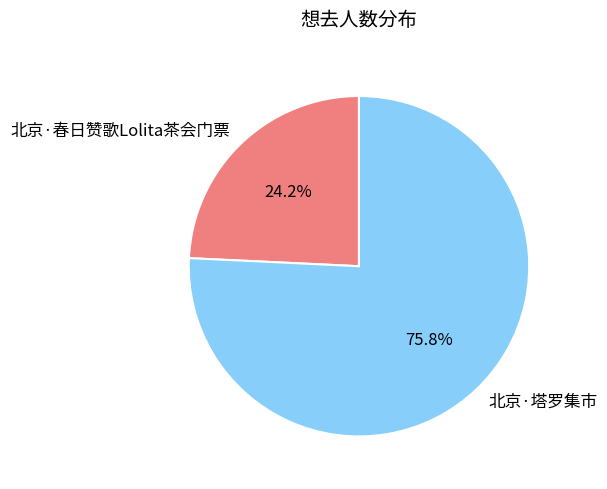

Rank the categories by value from lowest to highest.

北京·春日赞歌Lolita茶会门票, 北京·塔罗集市